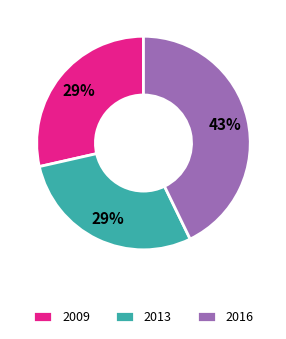

Which category has the biggest portion of the pie?

2016